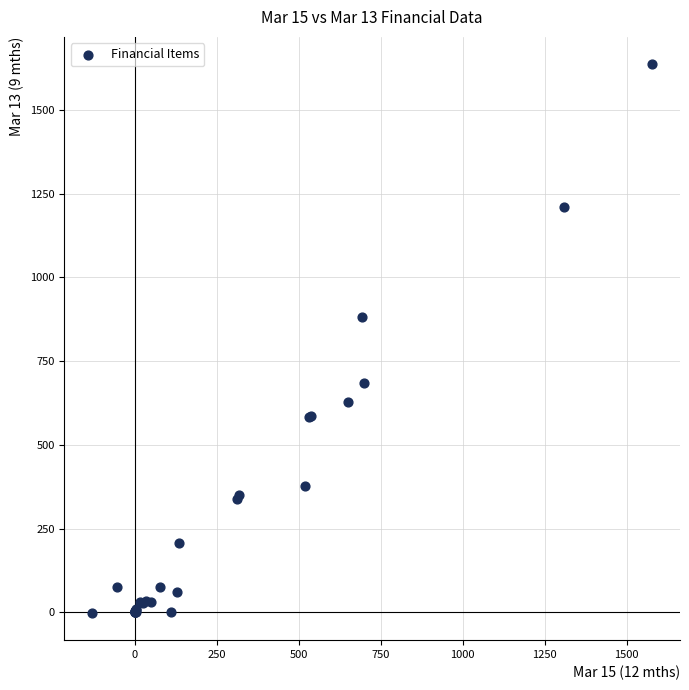

What Y value in the scatter plot is closest to 817?

882.7